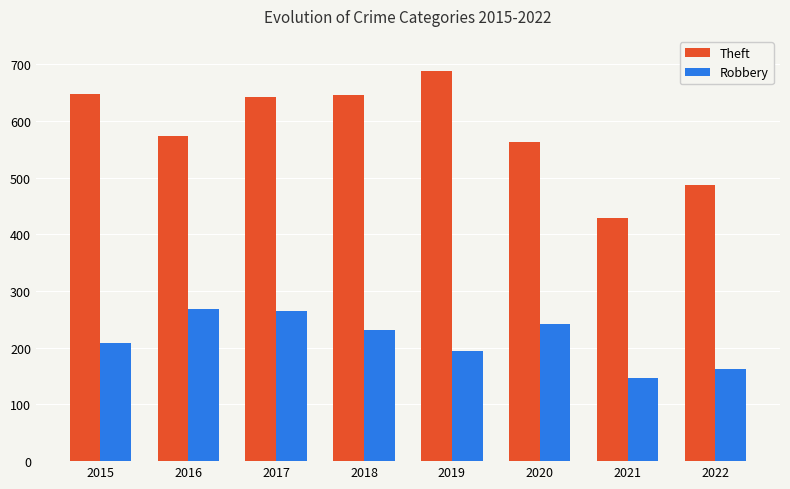

At how many categories does at least one series exceed 663?

1